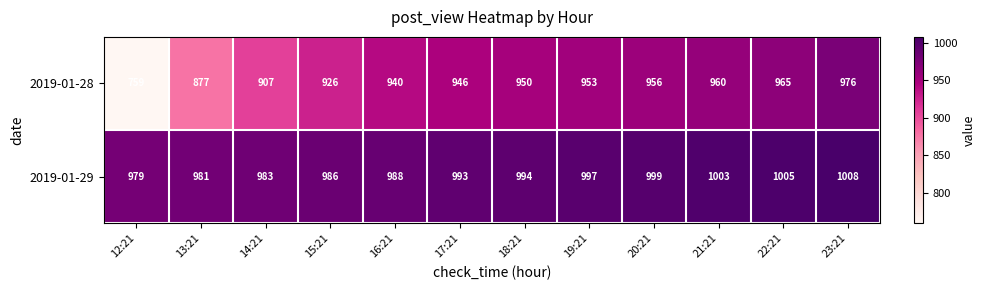

What is the sum of all 2019-01-28 values?

11115